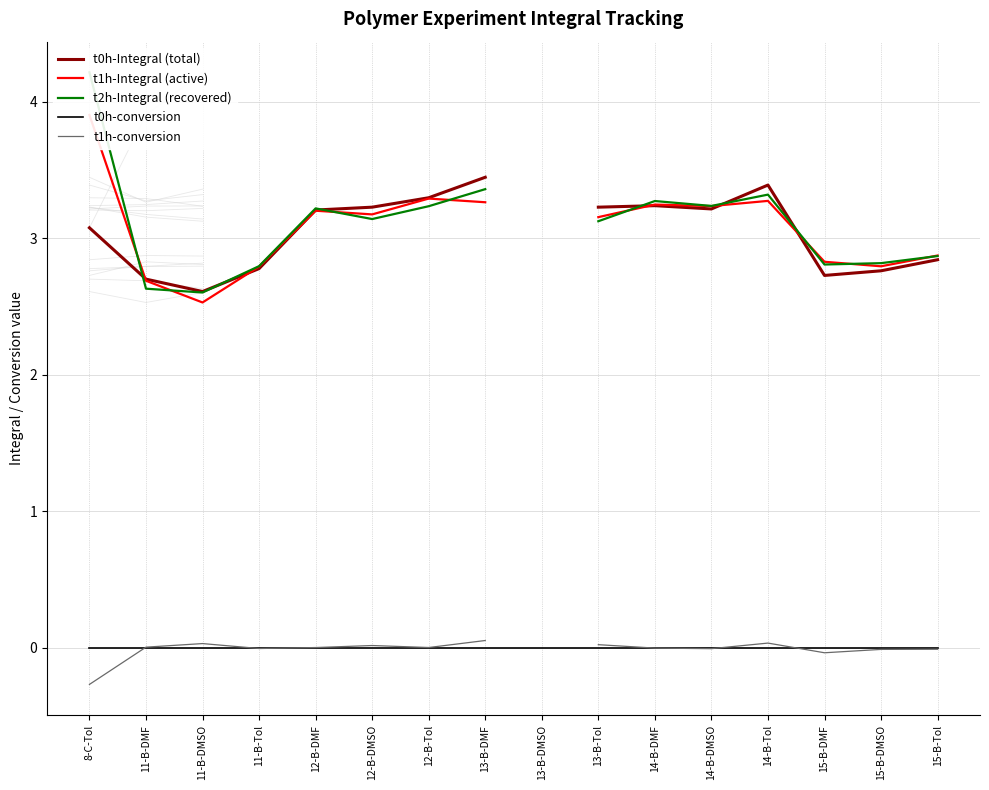

Does the chart display data point markers on the line(s)?

No